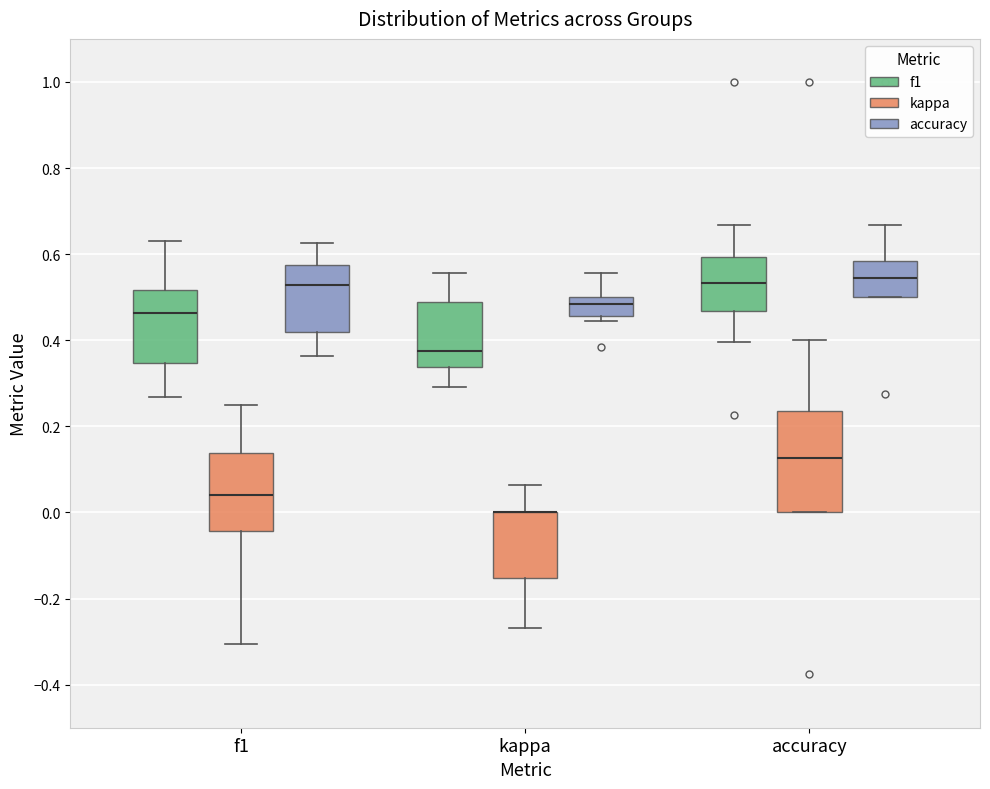

Where does the median line of the box for accuracy (kappa) sit on the y-axis? The values are not printed on the chart, so give them approximately, as read against the axis.

0.12